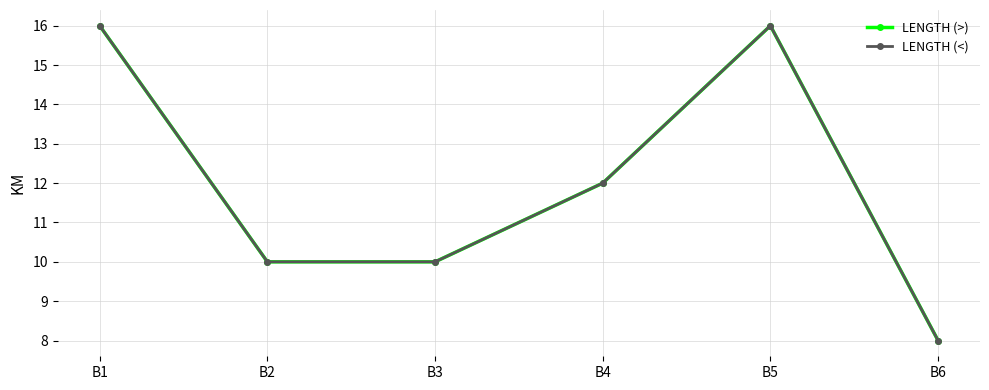

How many lines are shown in the chart?

2